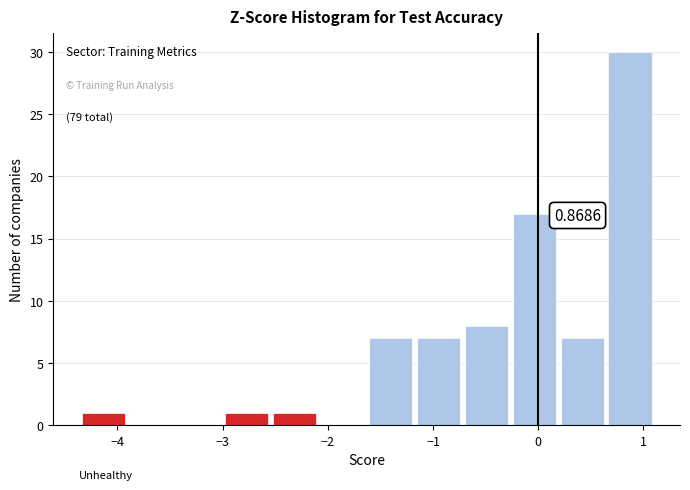

Which range on the x-axis has the tallest bar?

0.6 to 1.1